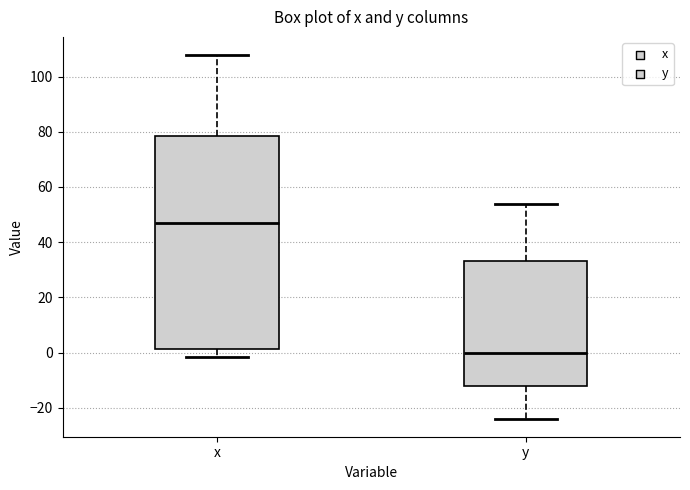

Reading left to right, read every box against the y-axis: the position of its median line, the range the box covers, and the ends of its whiskers. The values are not printed on the chart, so give them approximately, as read against the axis.

x: median 48, box 2 to 78, whiskers -2 to 108
y: median 0, box -12 to 34, whiskers -24 to 54